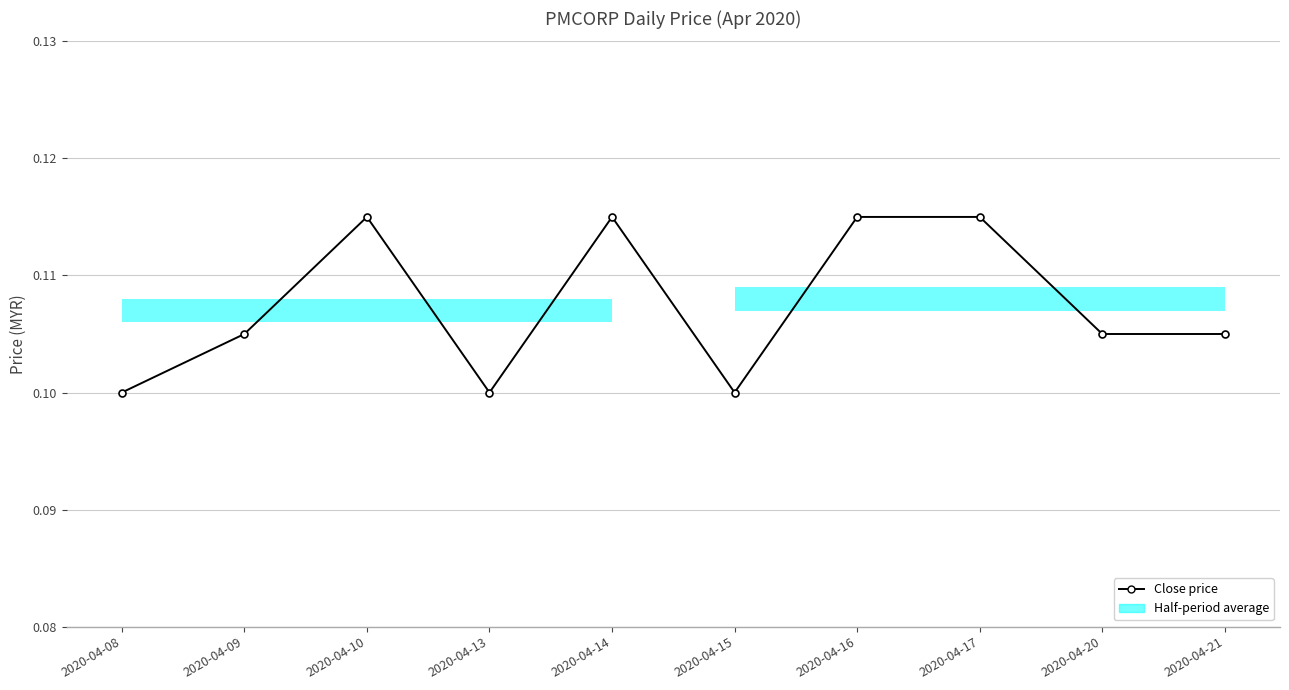

What is the sum of all values?

1.1